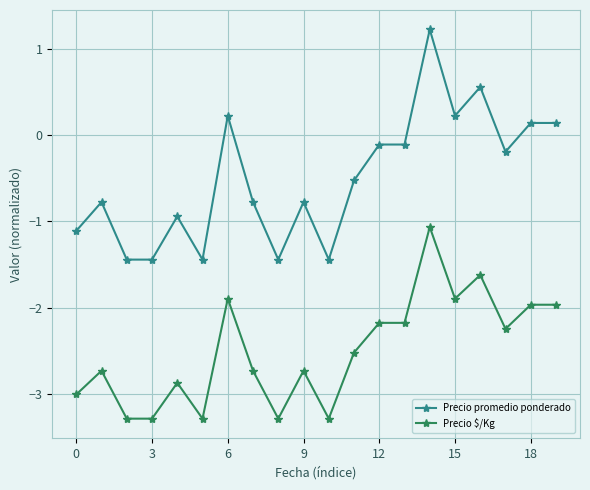

Which series has the largest total across all categories?

Precio promedio ponderado